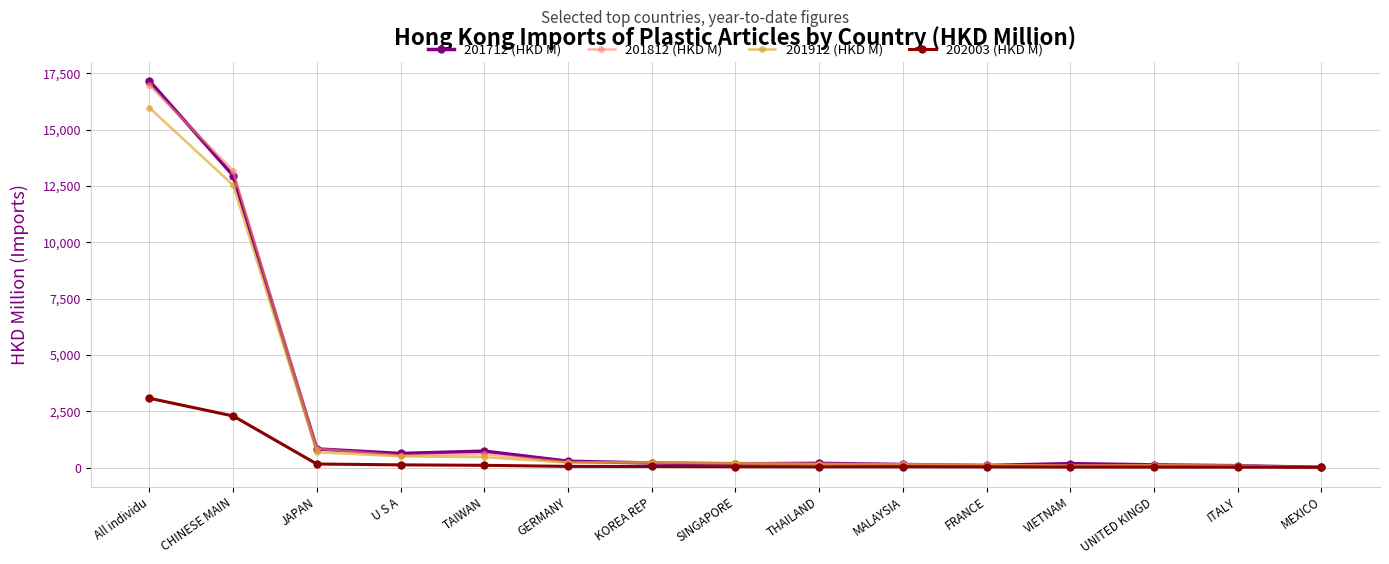

In 201912 (HKD M), how many points are lower than both neighbors (excluding endpoints)?

2